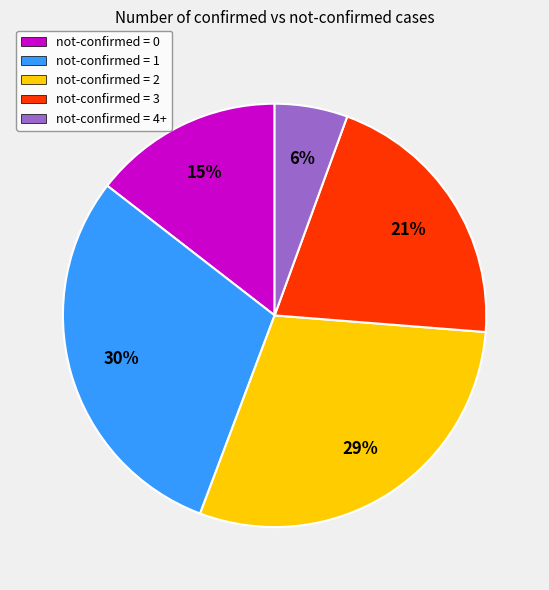

Is there any slice that represents more than half of the pie?

No